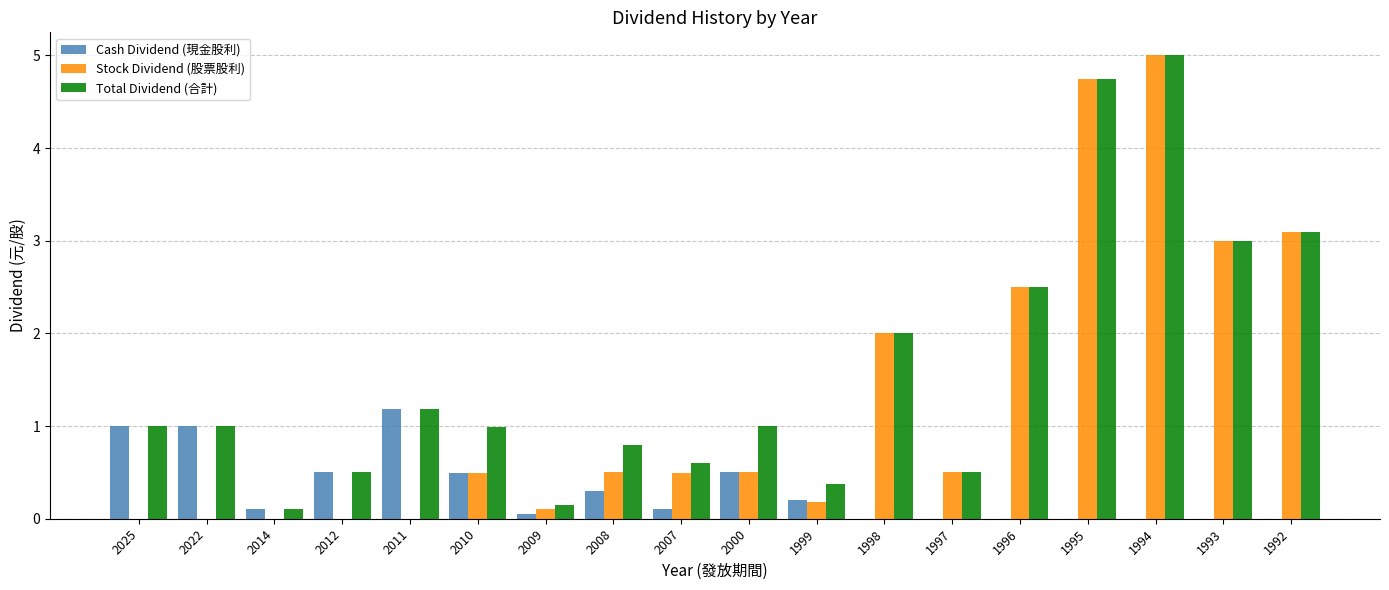

What is the sum of all Total Dividend (合計) values?

28.6